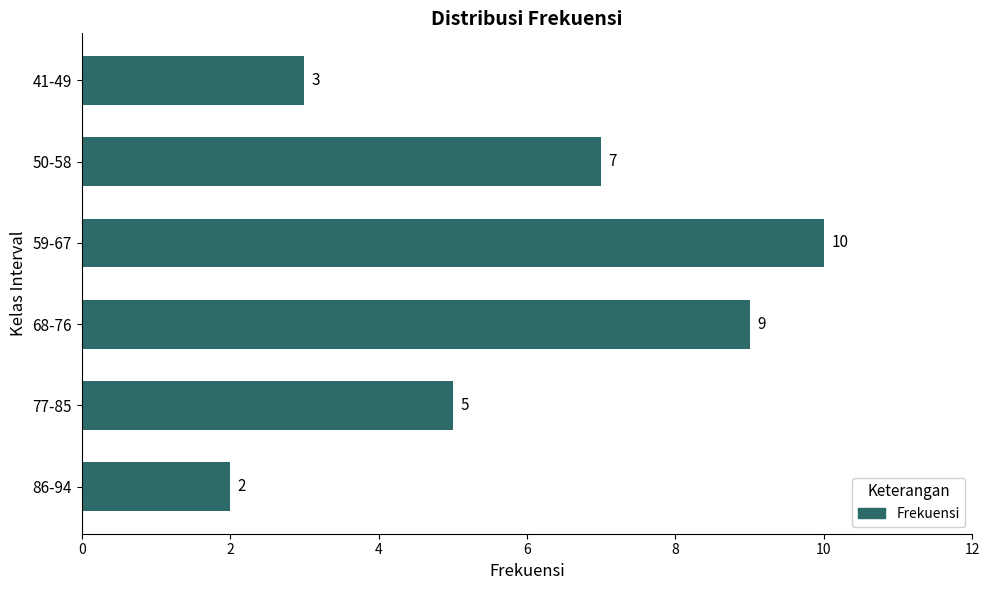

Are the bars horizontal?

Yes